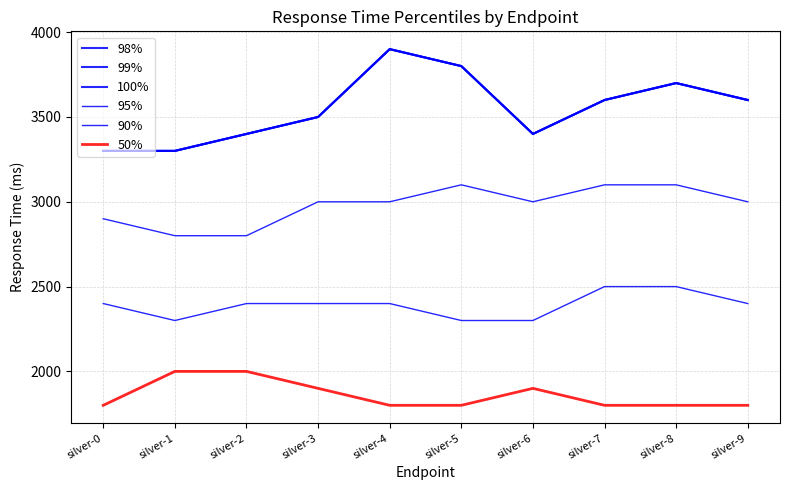

How many values in the 99% series are below 3600?

5